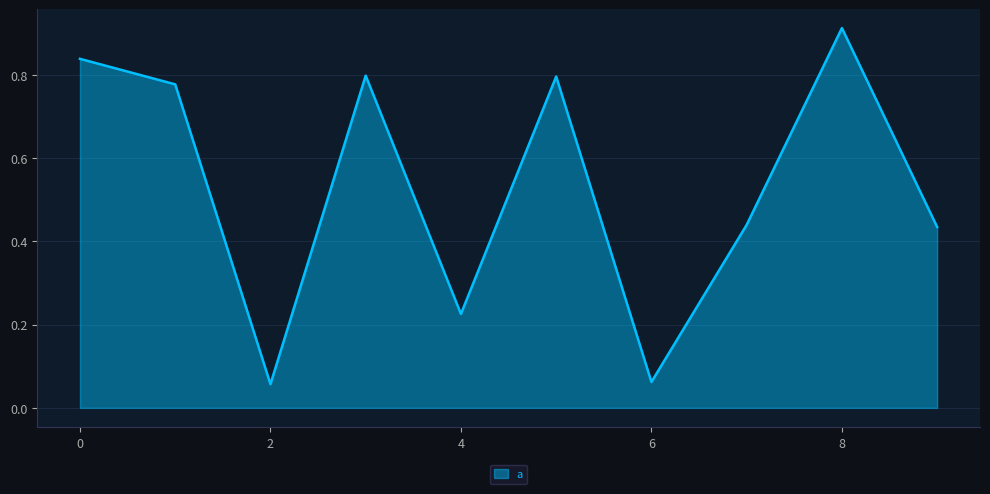

At which category does the data reach its first local valley?

2